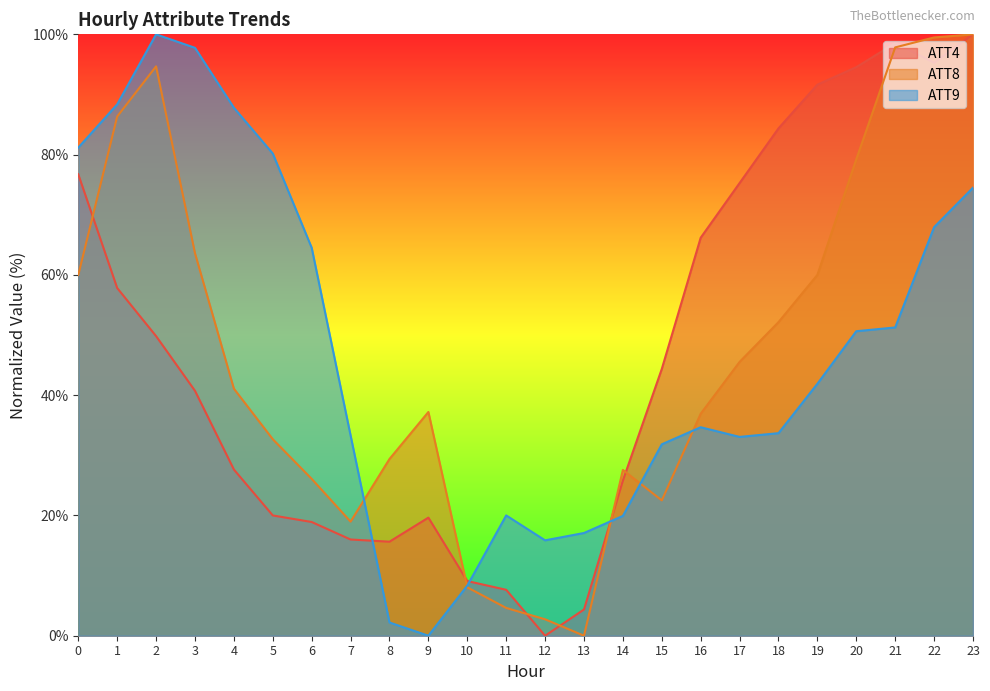

Where is the first local minimum for ATT9?

9